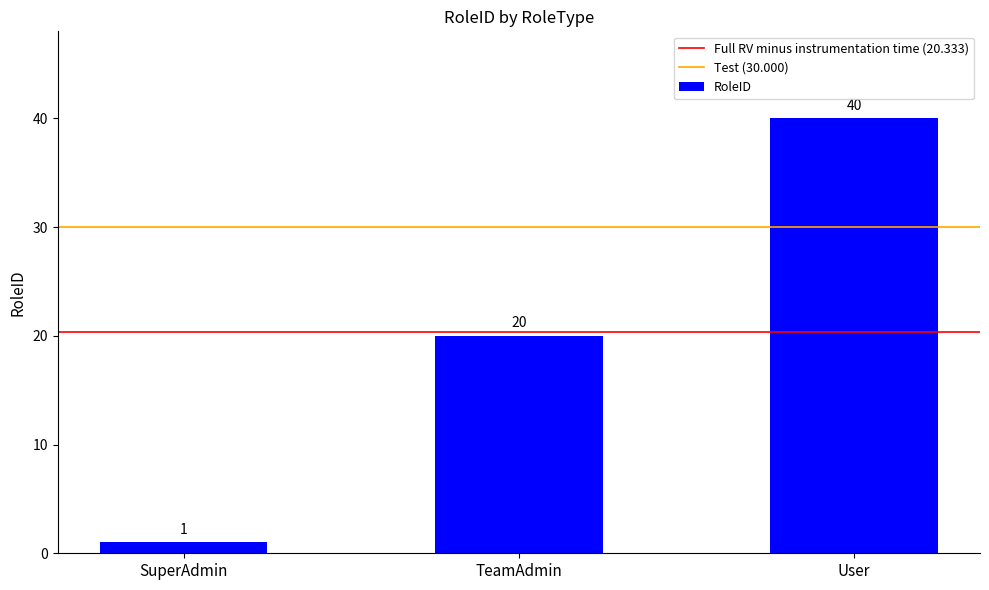

Is it true that the value at User is 63?

False